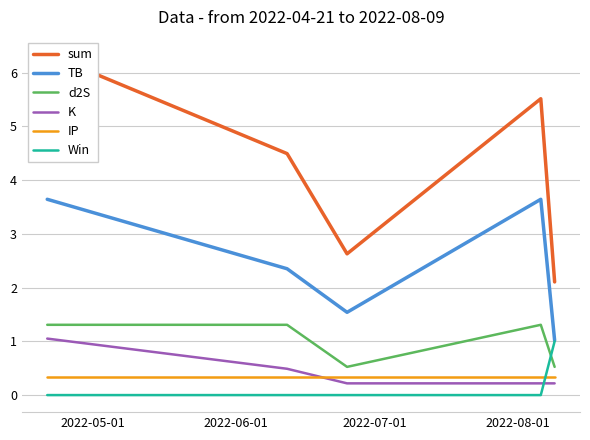

True or false: Win and K intersect in this chart.

True